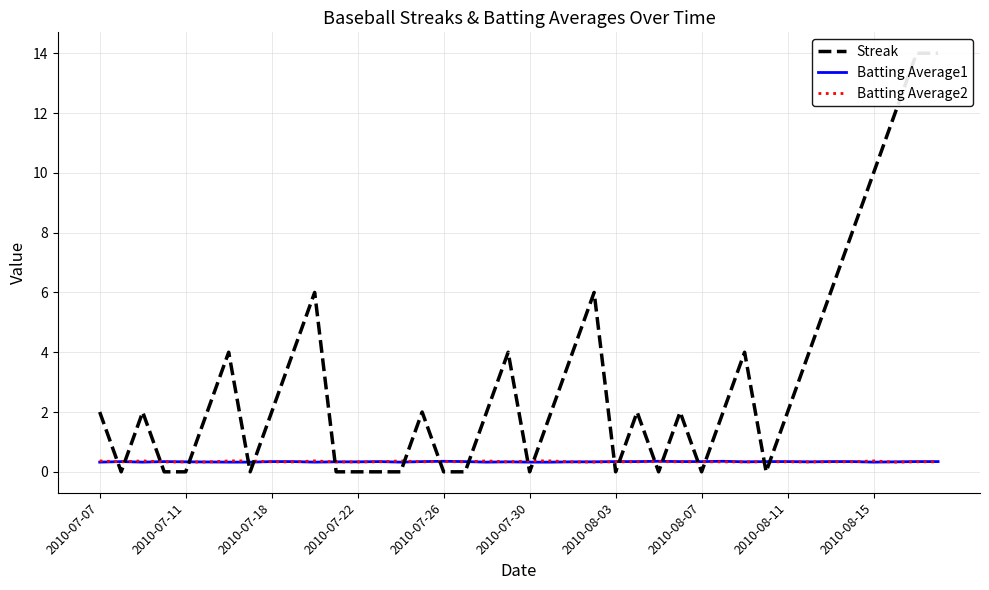

What is the highest value of the Batting Average2 series?

0.4